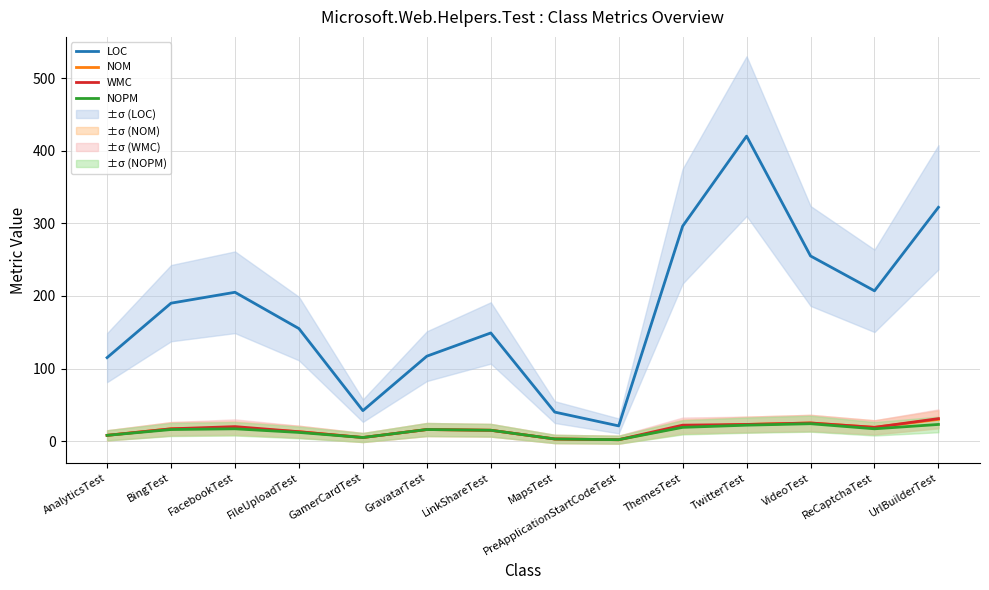

What is the smallest value displayed?

2